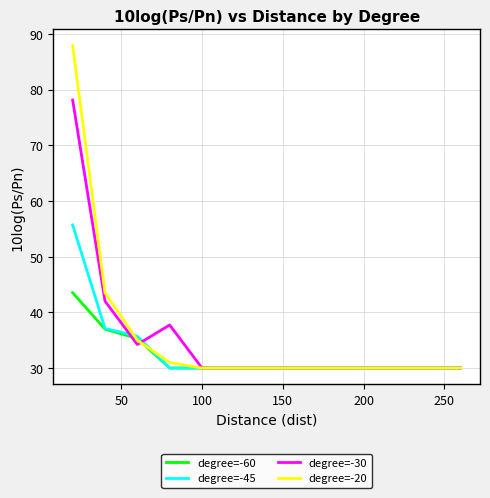

Count the number of data series in this chart.

4